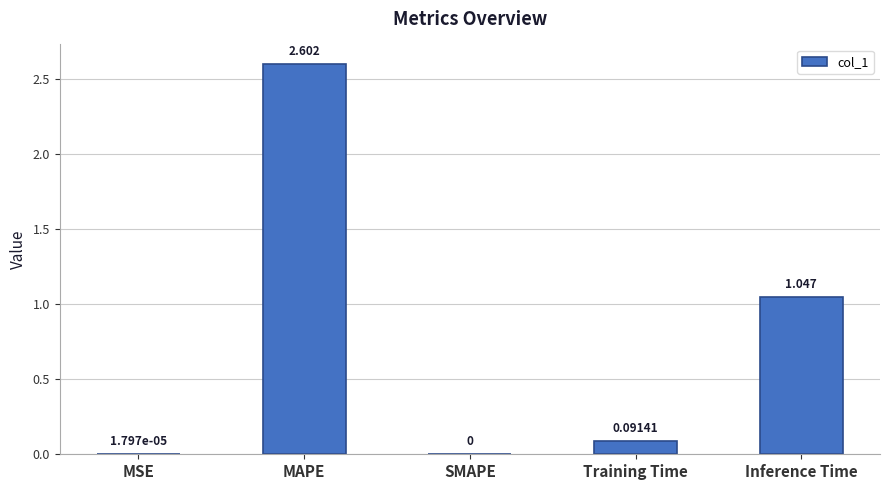

Where is the data nearest to the value 1?

Inference Time